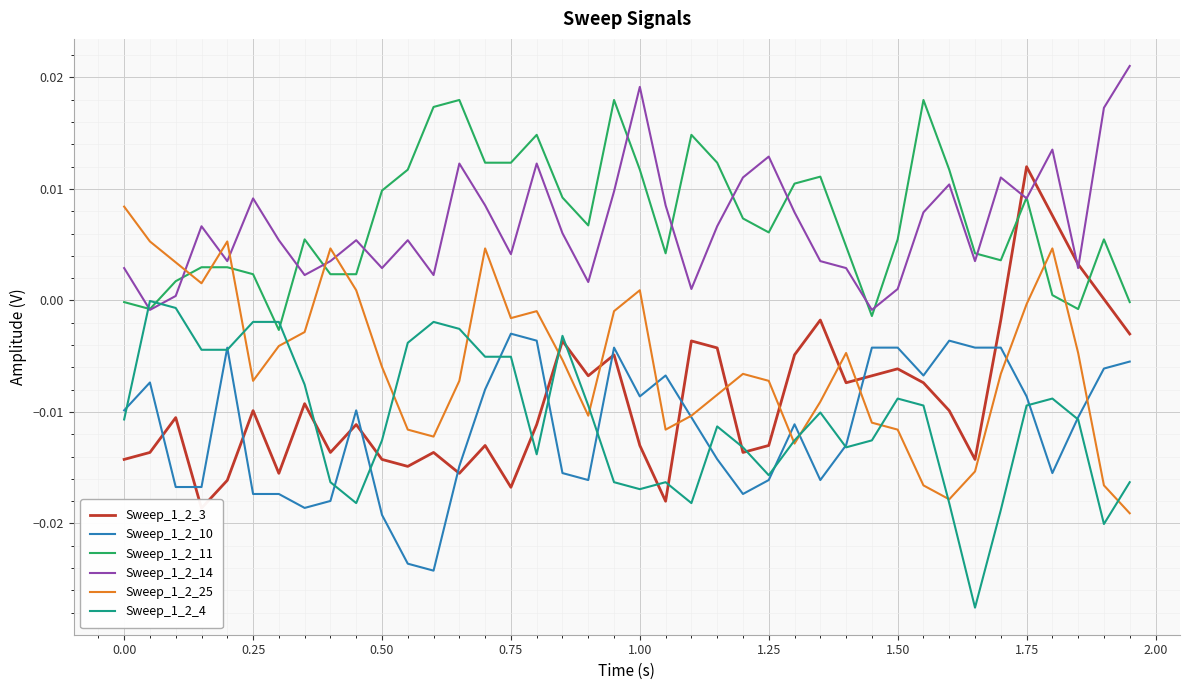

Which series has the widest spread of values?

Sweep_1_2_3